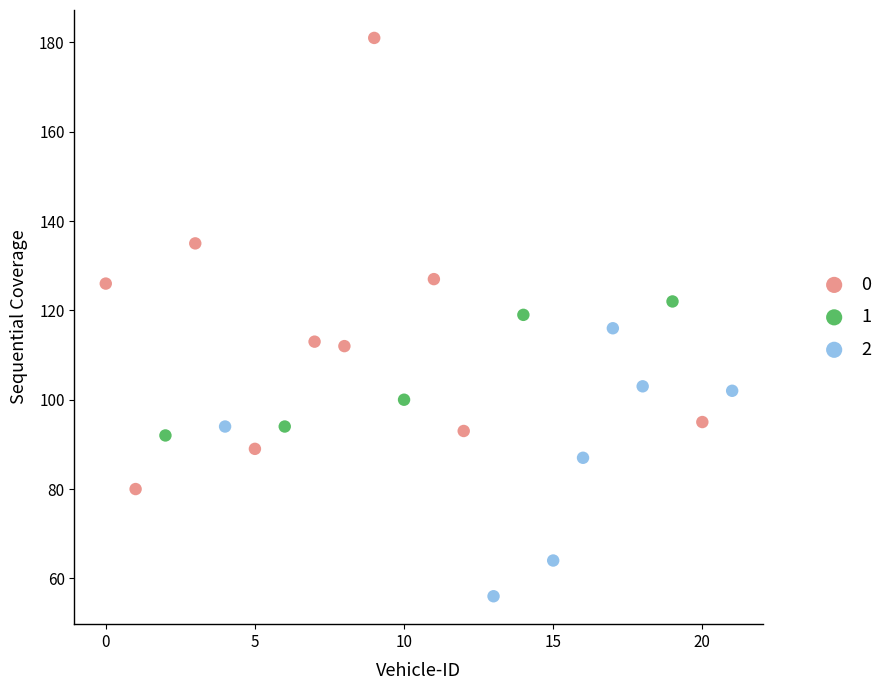

Which series reaches the maximum Y coordinate?

0